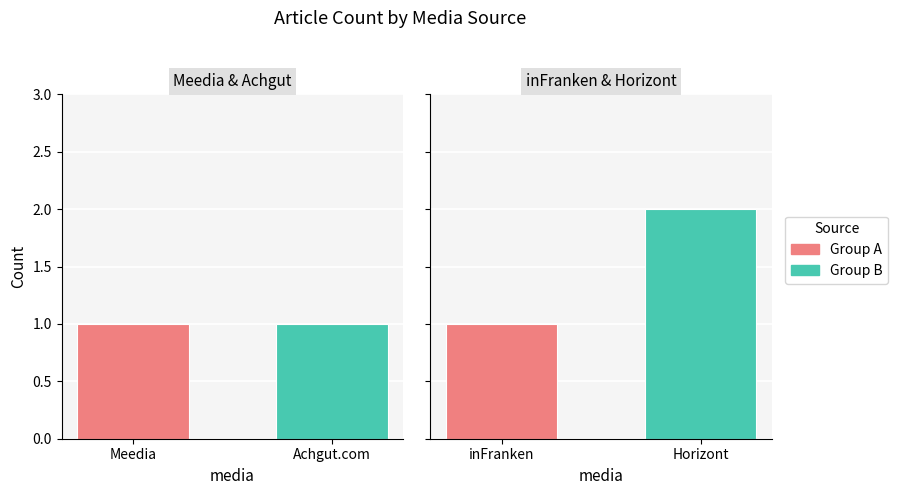

At how many categories does at least one series exceed 1?

1